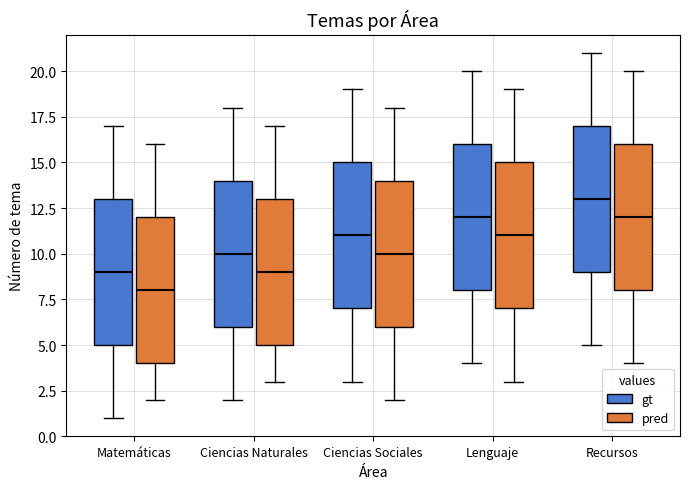

Reading left to right, read every box against the y-axis: the position of its median line, the range the box covers, and the ends of its whiskers. The values are not printed on the chart, so give them approximately, as read against the axis.

Matemáticas (gt): median 9, box 5 to 13, whiskers 1 to 17
Matemáticas (pred): median 8, box 4 to 12, whiskers 2 to 16
Ciencias Naturales (gt): median 10, box 6 to 14, whiskers 2 to 18
Ciencias Naturales (pred): median 9, box 5 to 13, whiskers 3 to 17
Ciencias Sociales (gt): median 11, box 7 to 15, whiskers 3 to 19
Ciencias Sociales (pred): median 10, box 6 to 14, whiskers 2 to 18
Lenguaje (gt): median 12, box 8 to 16, whiskers 4 to 20
Lenguaje (pred): median 11, box 7 to 15, whiskers 3 to 19
Recursos (gt): median 13, box 9 to 17, whiskers 5 to 21
Recursos (pred): median 12, box 8 to 16, whiskers 4 to 20